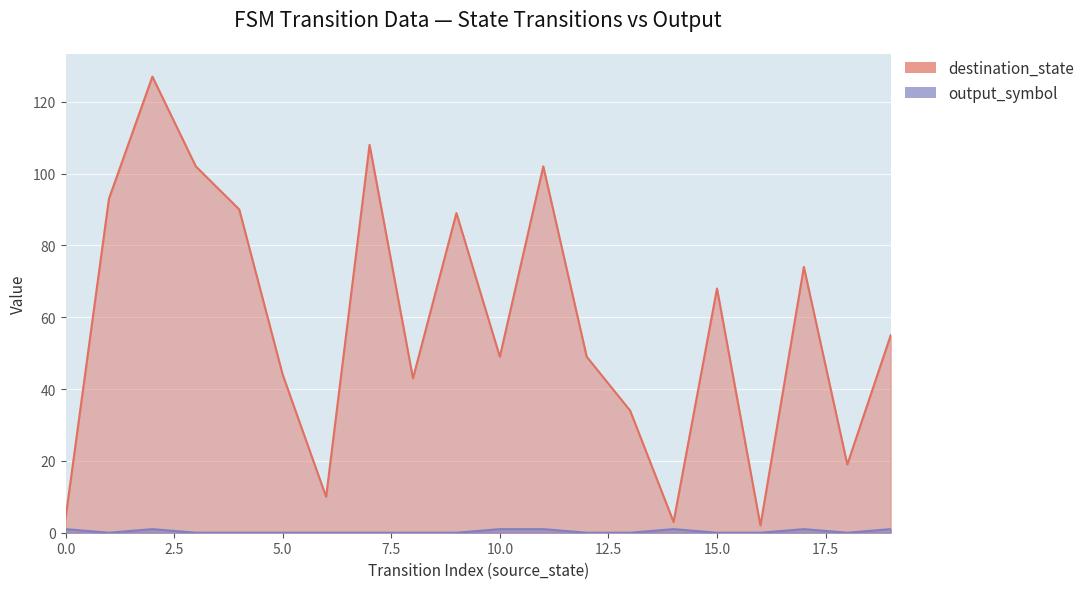

Which category has the lowest value across all series?

1